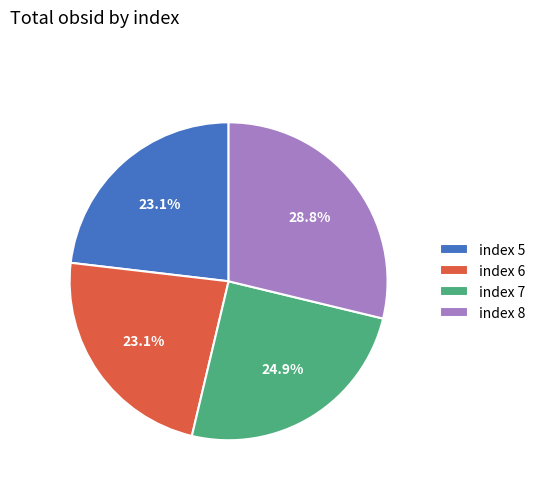

Is there any slice that represents more than half of the pie?

No